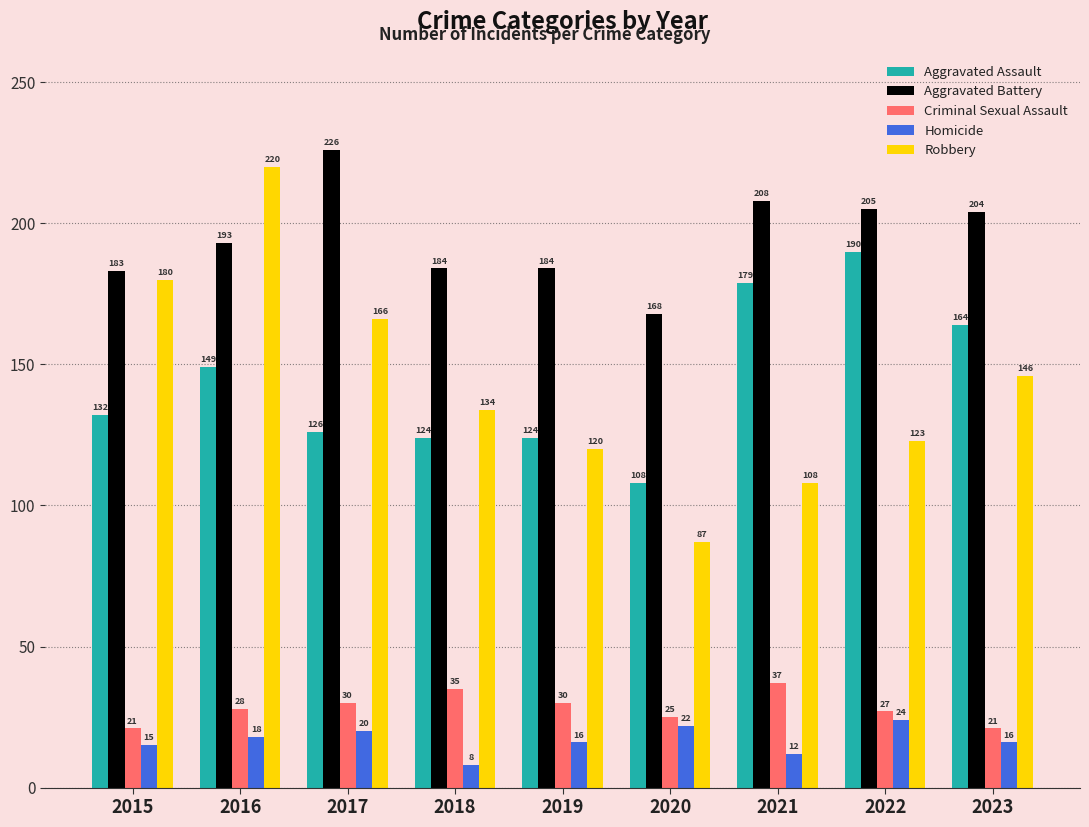

What is the greatest value displayed?

226